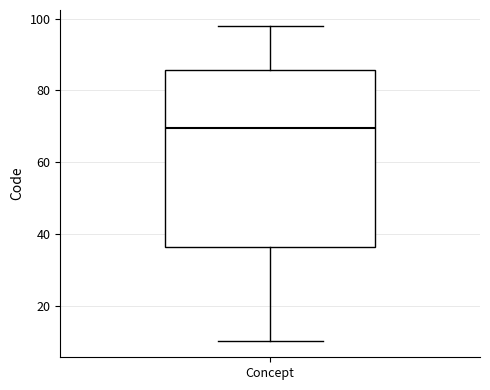

Where does the upper whisker of the box for Concept end on the y-axis? The values are not printed on the chart, so give them approximately, as read against the axis.

98